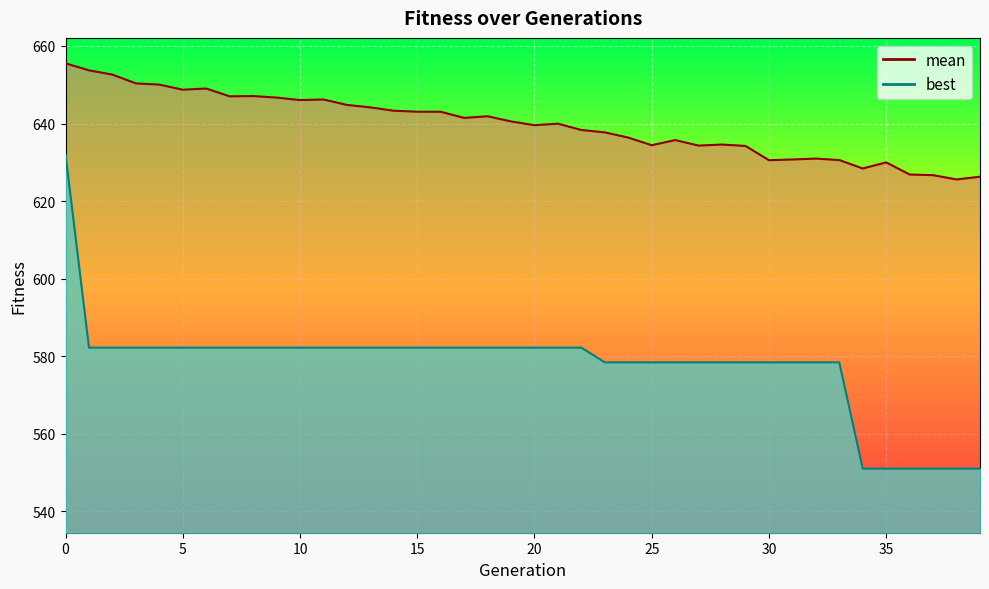

Reading right to left, list all the values displayed in this chart.

mean: 39=626.3	38=625.6	37=626.7	36=626.9	35=630.0	34=628.4	33=630.6	32=631.0	31=630.7	30=630.5	29=634.2	28=634.6	27=634.3	26=635.7	25=634.4	24=636.4	23=637.7	22=638.3	21=640.0	20=639.6	19=640.5	18=641.9	17=641.5	16=643.0	15=643.0	14=643.3	13=644.2	12=644.8	11=646.2	10=646.0	9=646.7	8=647.1	7=647.0	6=649.0	5=648.7	4=650.0	3=650.4	2=652.6	1=653.7	0=655.5
best: 39=551.0	38=551.0	37=551.0	36=551.0	35=551.0	34=551.0	33=578.4	32=578.4	31=578.4	30=578.4	29=578.4	28=578.4	27=578.4	26=578.4	25=578.4	24=578.4	23=578.4	22=582.2	21=582.2	20=582.2	19=582.2	18=582.2	17=582.2	16=582.2	15=582.2	14=582.2	13=582.2	12=582.2	11=582.2	10=582.2	9=582.2	8=582.2	7=582.2	6=582.2	5=582.2	4=582.2	3=582.2	2=582.2	1=582.2	0=632.0